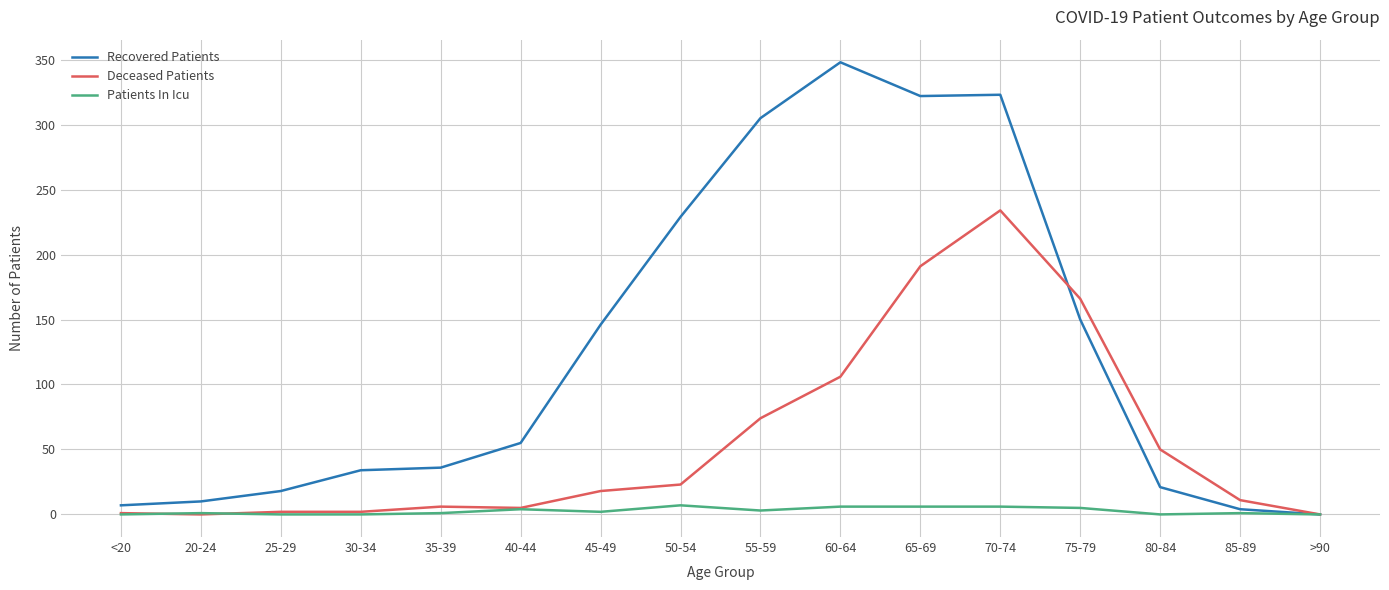

Where is Recovered Patients nearest to the value 174?

75-79